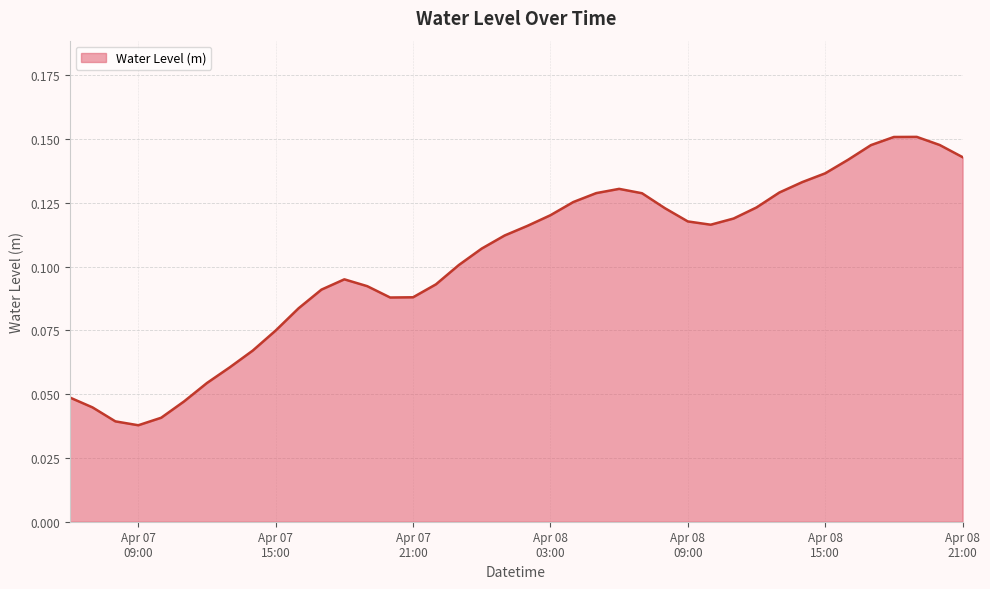

What is the sum of all values?

4.1